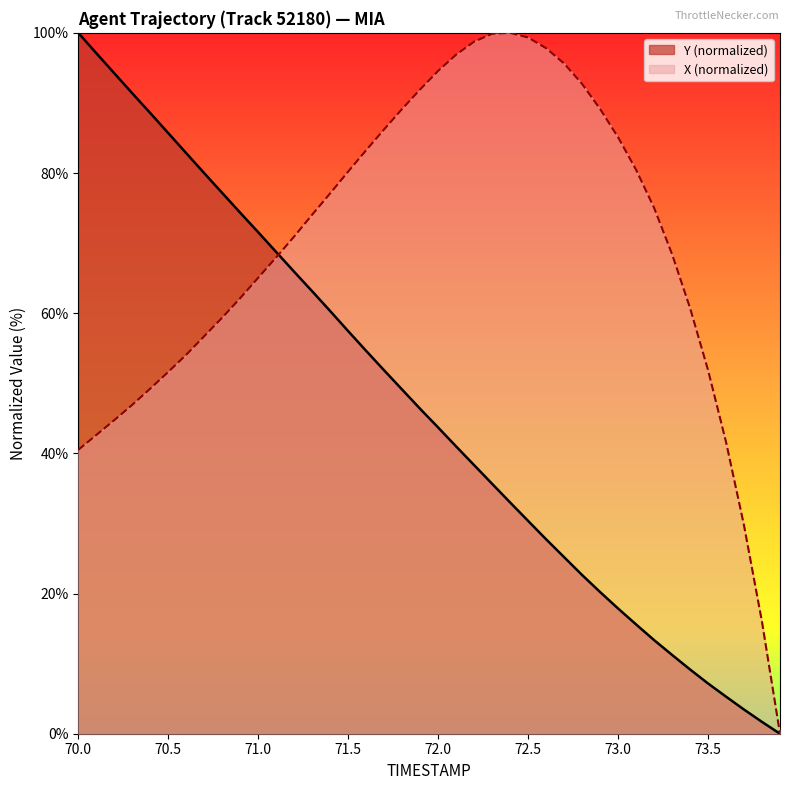

What are all the series names shown in the legend?

Y (normalized), X (normalized)